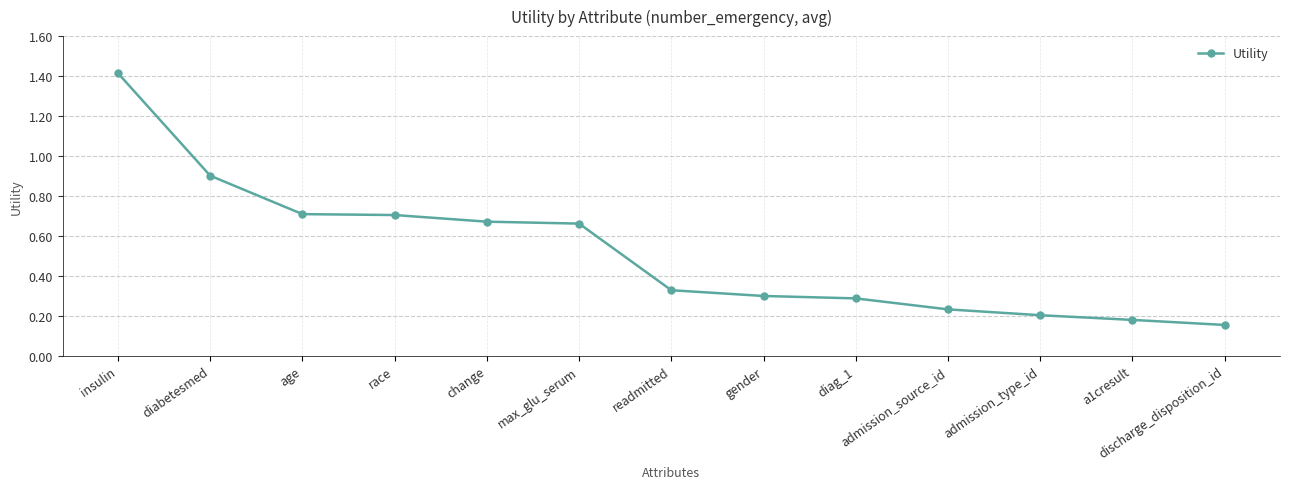

What is the change in value from race to discharge_disposition_id?

-0.6